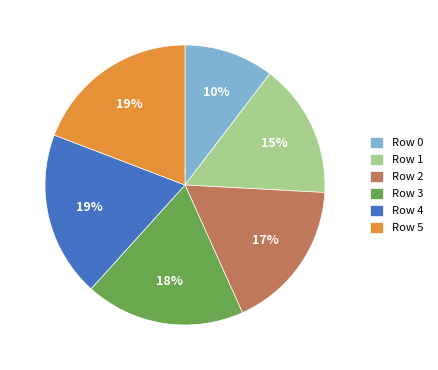

Between Row 1 and Row 5, which is larger?

Row 5